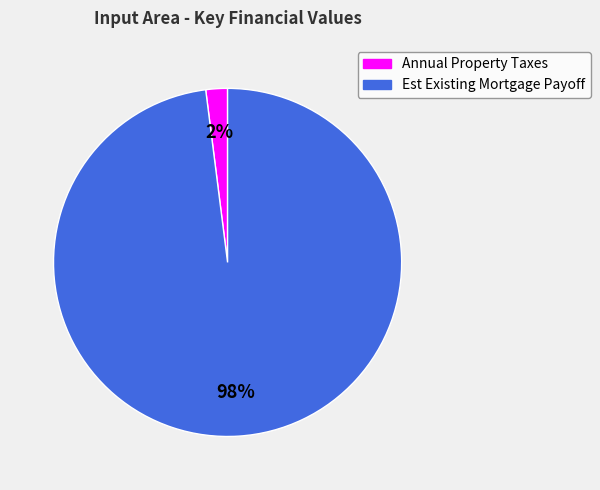

Do Est Existing Mortgage Payoff and Annual Property Taxes together represent more than half of the pie?

Yes